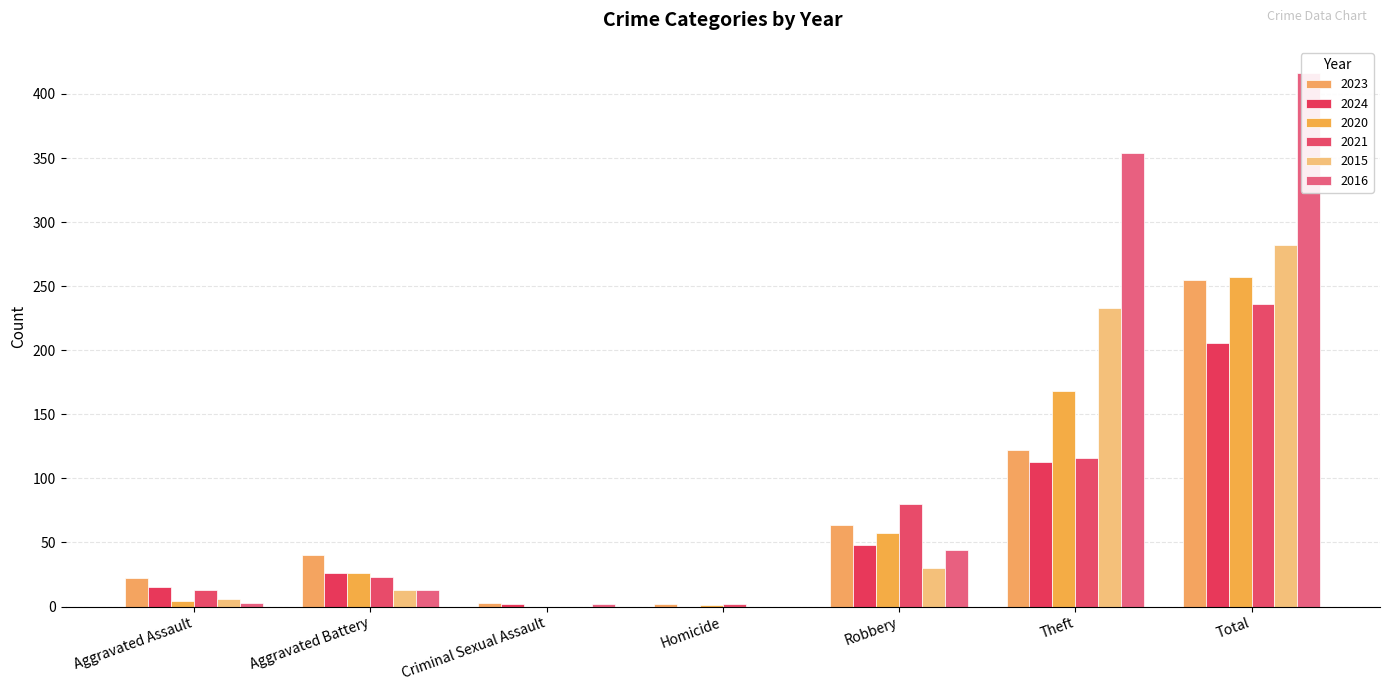

What is the label of the 4th bar from the right?

Homicide